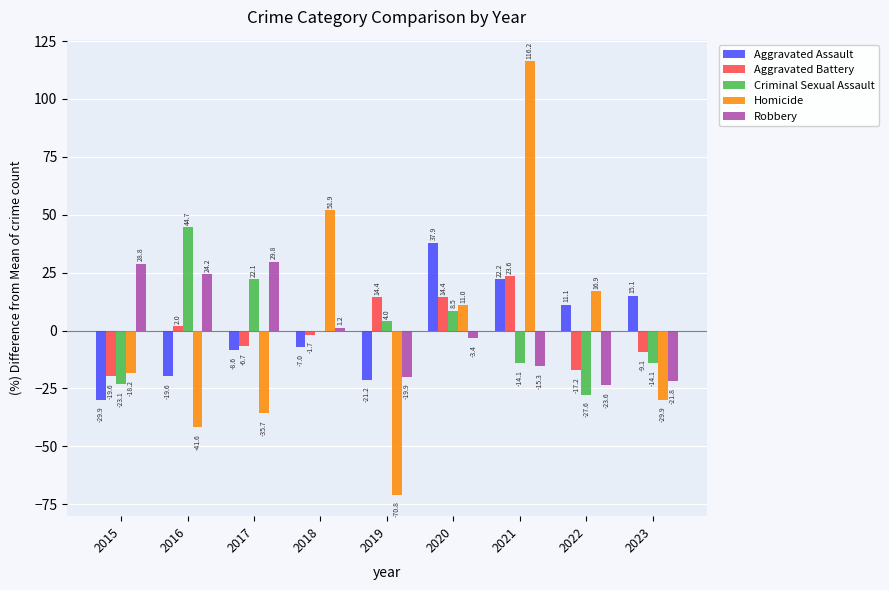

What is the maximum value for Homicide?

116.2